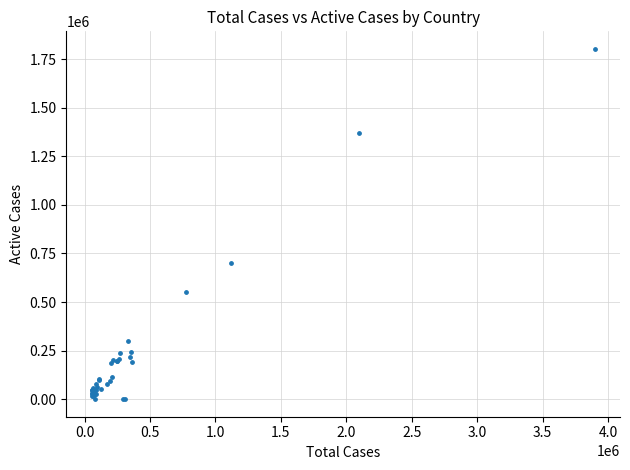

What Y value in the scatter plot is closest to 901169?

700647